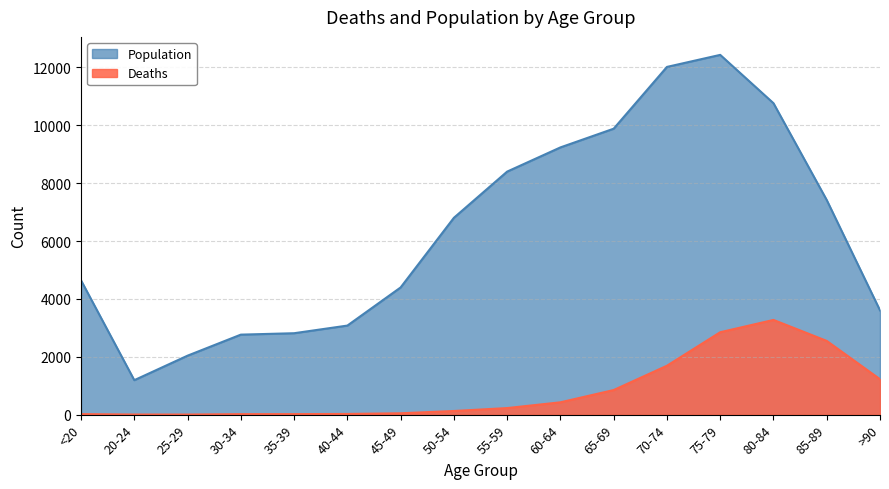

At which label is Population closest to 6812?

50-54